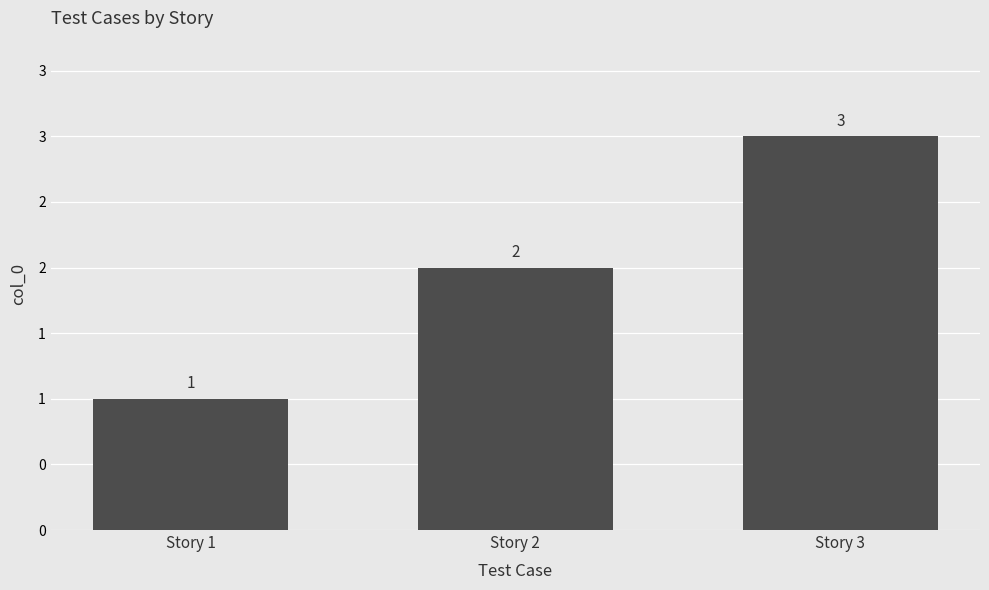

The chart shows a value of 1 at Story 1. True or false?

True